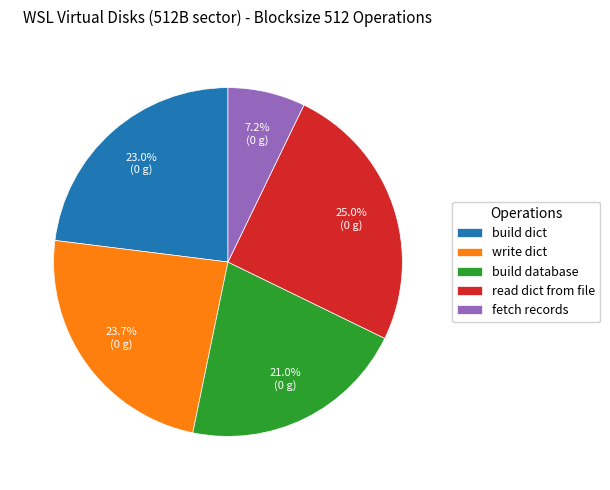

To the nearest percent, what is the average slice percentage?

20%